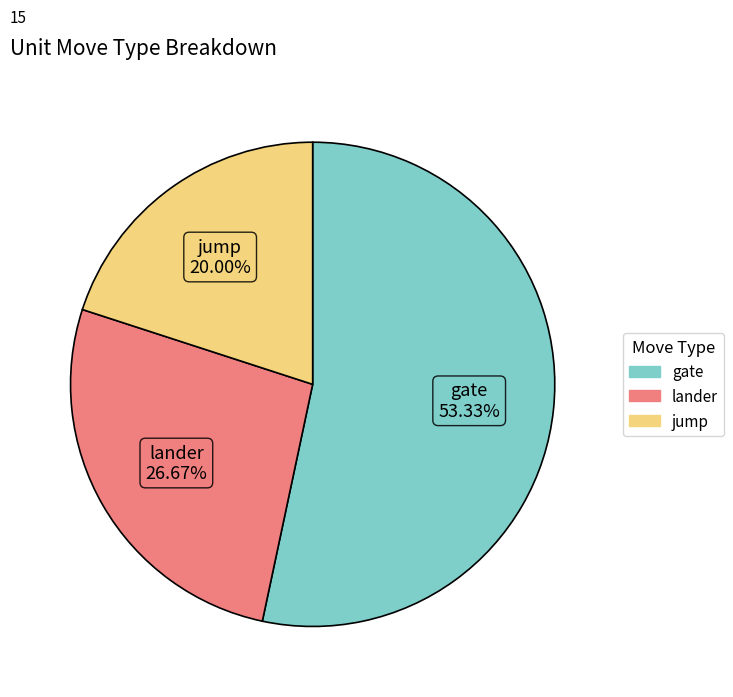

To the nearest percent, what is the combined percentage of gate and jump?

73%